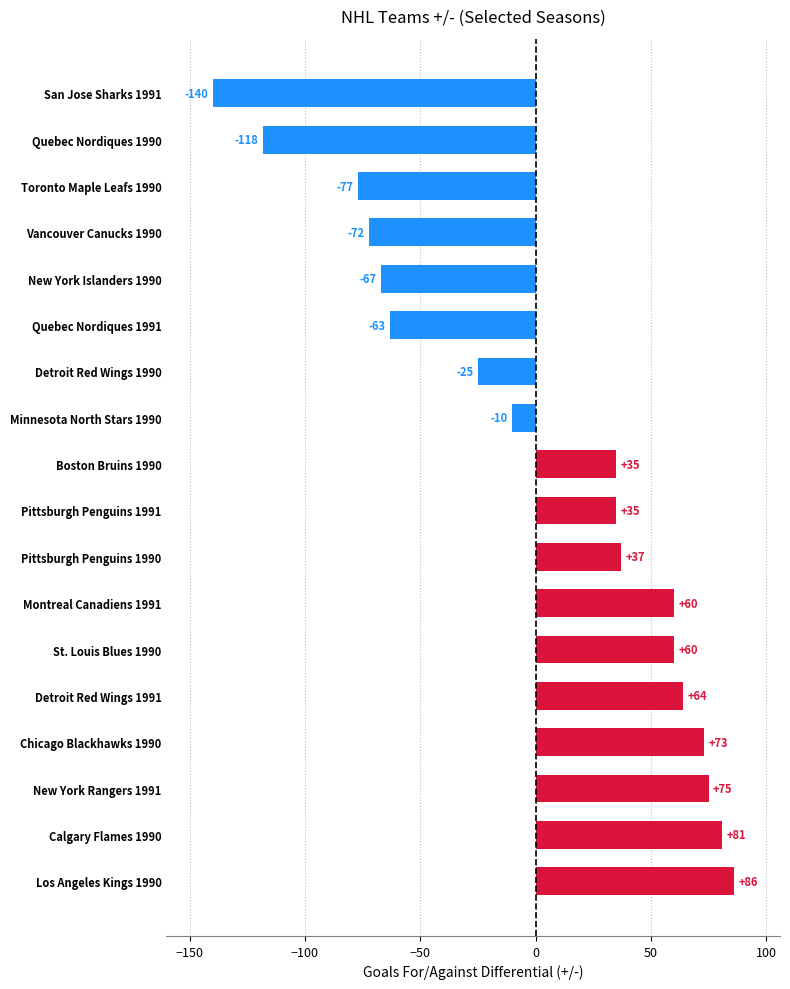

How many data points are less than 35?

8